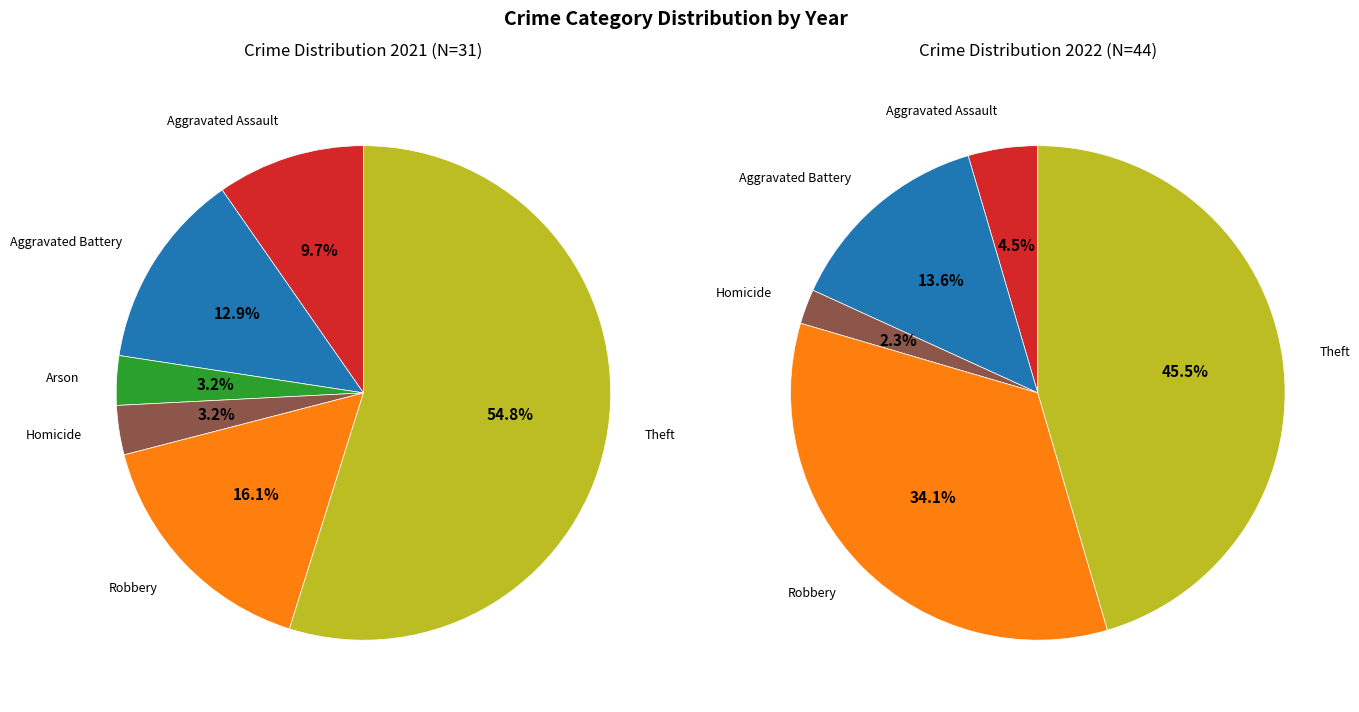

The 5 slice represents 0% of the pie. True or false?

True